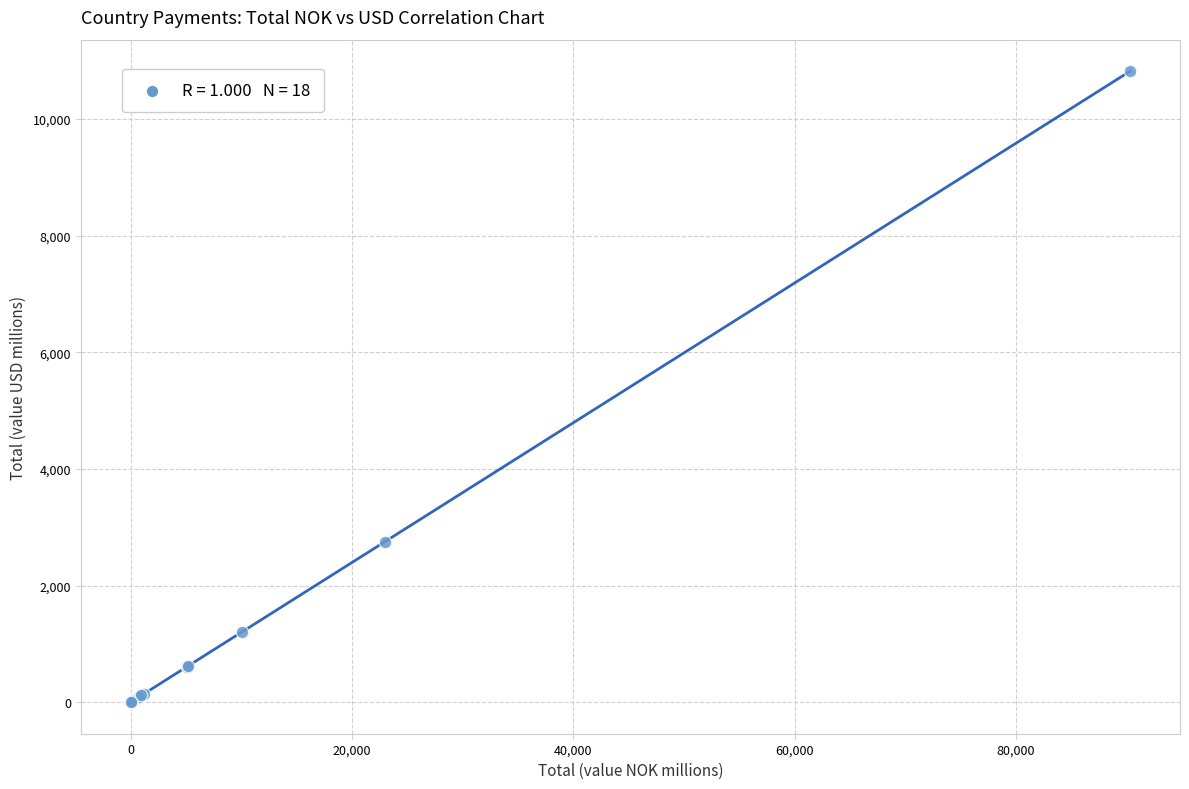

What Y value in the scatter plot is closest to 5408?

2748.7